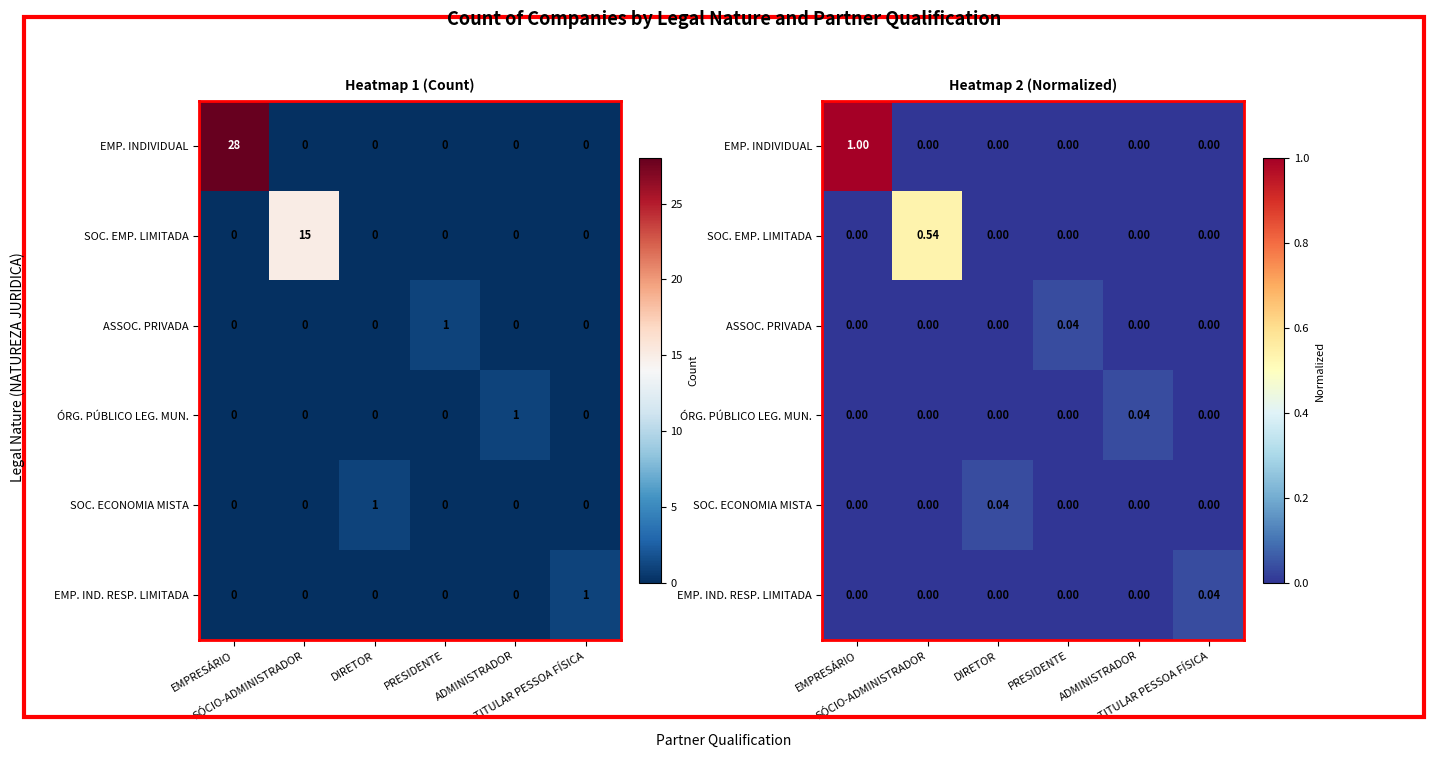

Rank the series at ADMINISTRADOR from lowest to highest value.

EMP. INDIVIDUAL, SOC. EMP. LIMITADA, ASSOC. PRIVADA, SOC. ECONOMIA MISTA, EMP. IND. RESP. LIMITADA, ÓRG. PÚBLICO LEG. MUN.